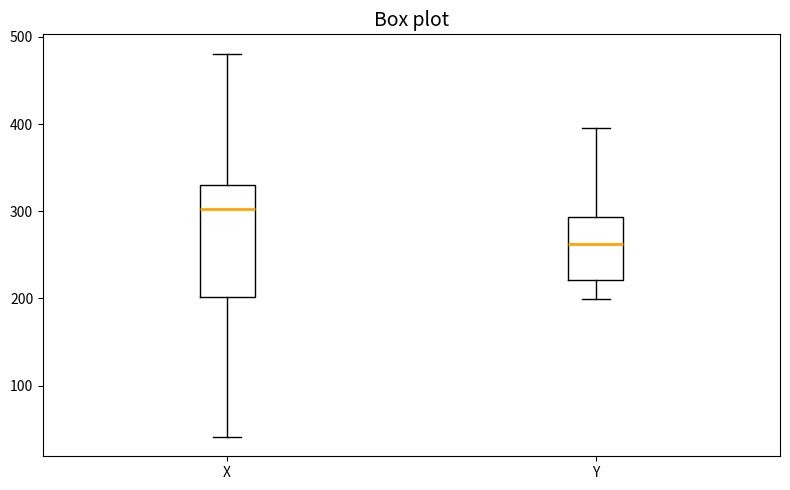

Reading left to right, read every box against the y-axis: the position of its median line, the range the box covers, and the ends of its whiskers. The values are not printed on the chart, so give them approximately, as read against the axis.

X: median 300, box 200 to 330, whiskers 40 to 480
Y: median 260, box 220 to 290, whiskers 200 to 400